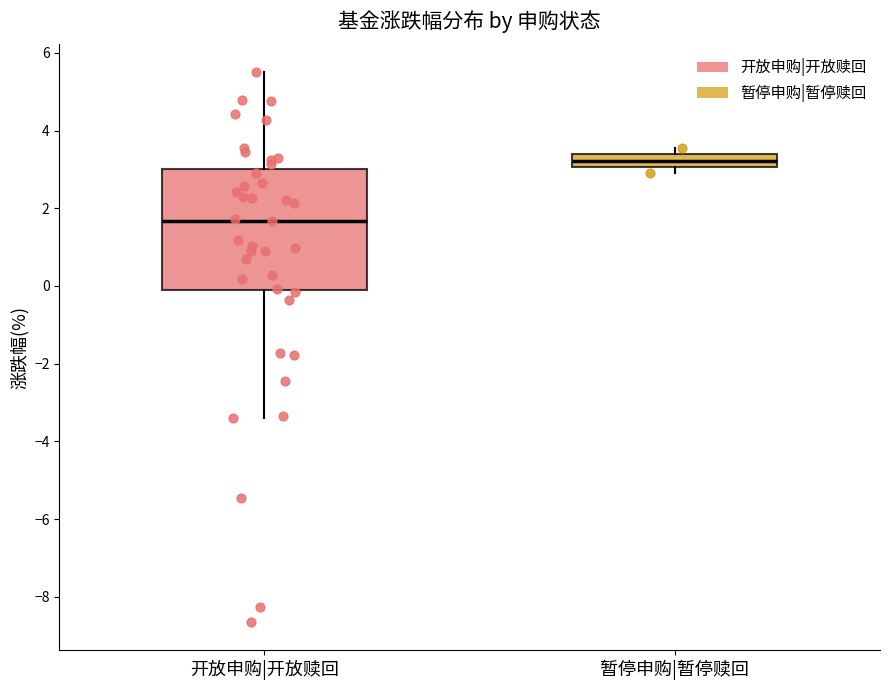

Reading left to right, transcribe this box plot: for each box, give where its median line is, the range the box spans, and where its two whiskers end, as read against the y-axis. The values are not printed on the chart, so give them approximately, as read against the axis.

开放申购|开放赎回: median 1.6, box -0.2 to 3.0, whiskers -3.4 to 5.6
暂停申购|暂停赎回: median 3.2, box 3.0 to 3.4, whiskers 3.0 (just below the box's lower edge) to 3.6